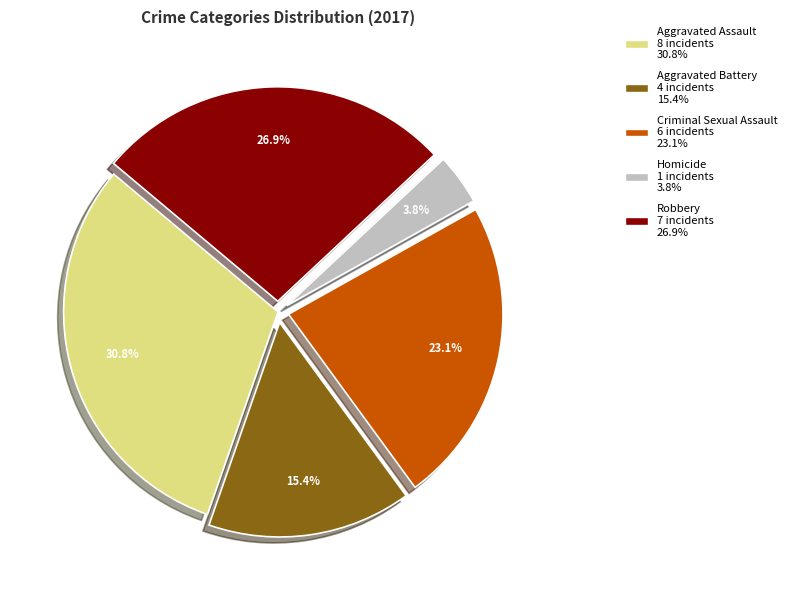

How many segments does this pie chart have?

5